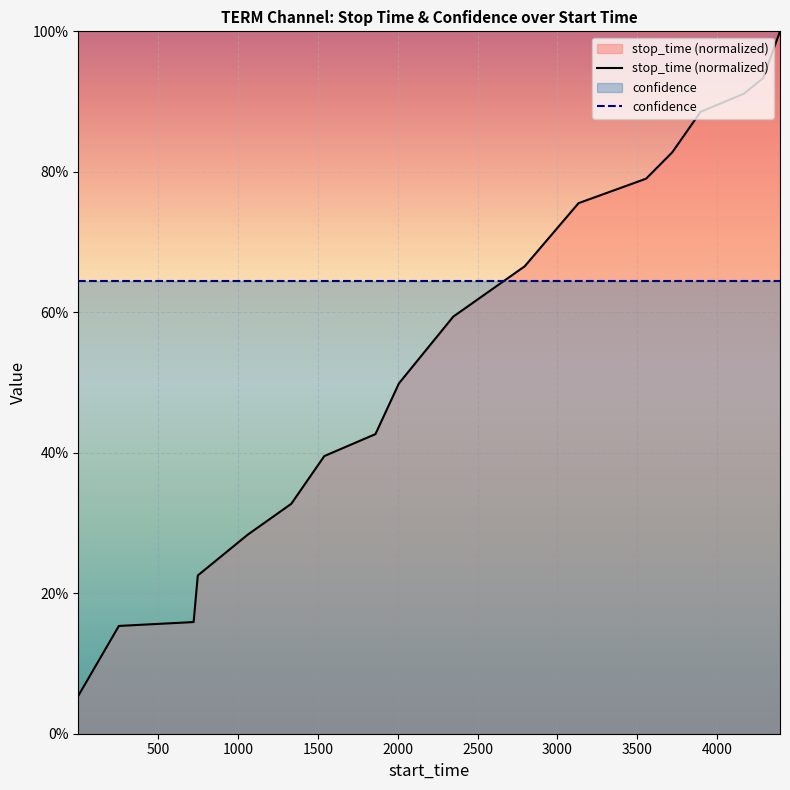

What are all the series names shown in the legend?

stop_time (normalized), confidence